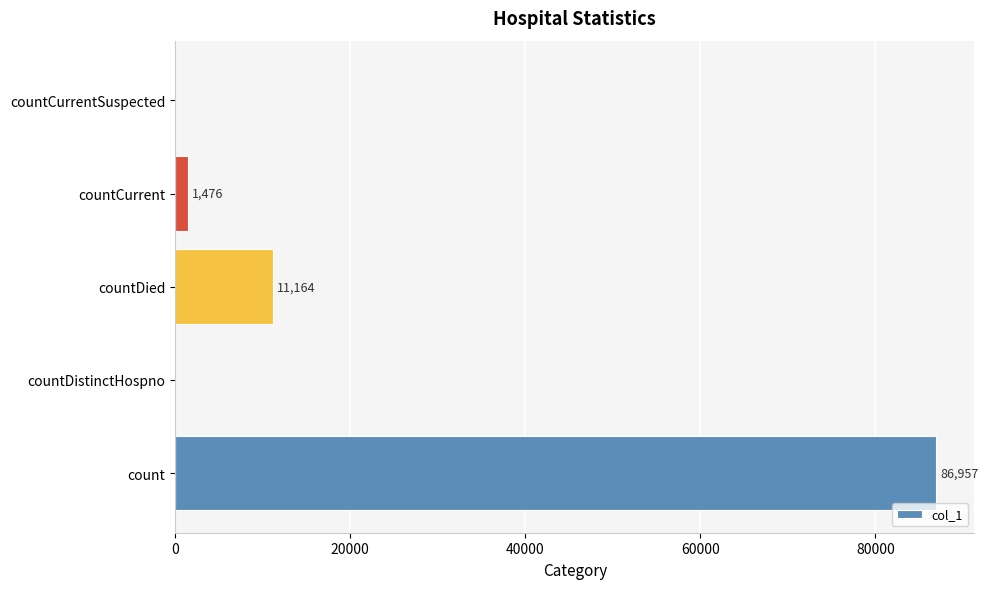

How many positive values are there?

3